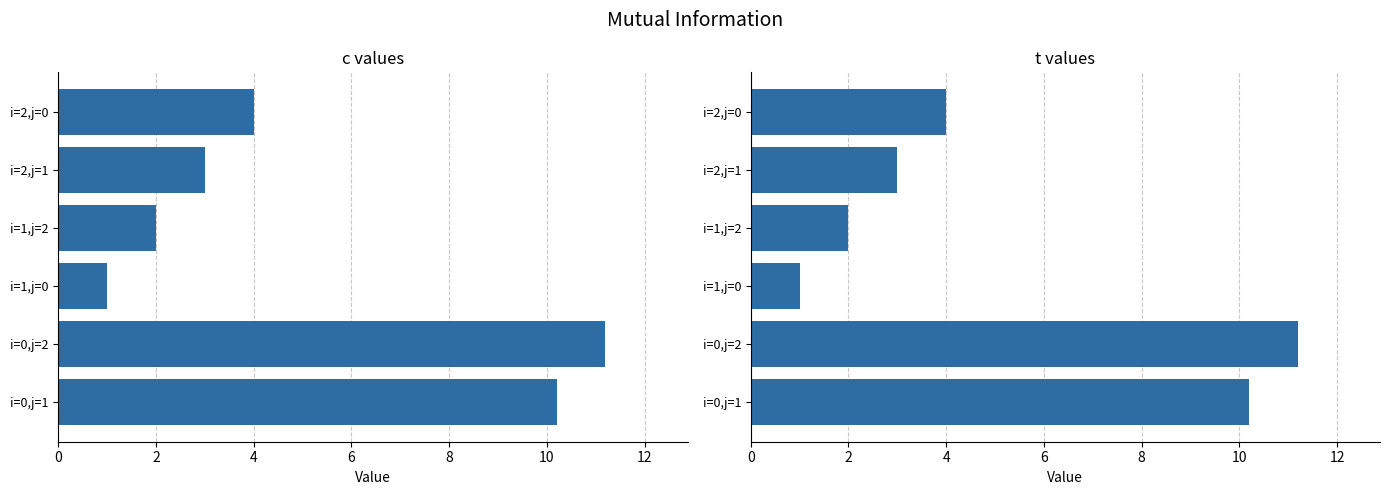

What is the maximum value for t?

11.2